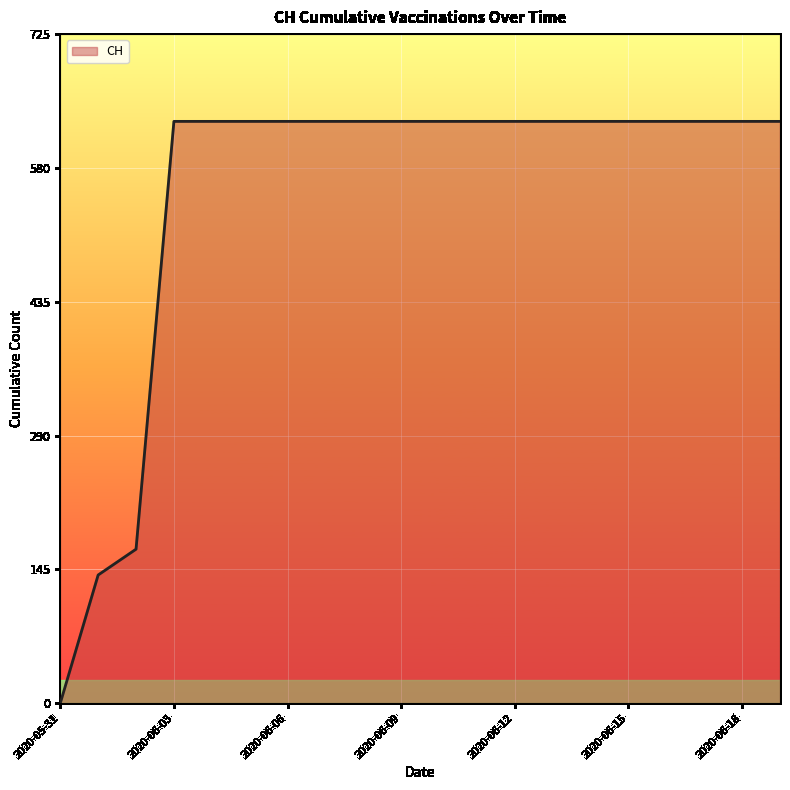

How many values are below 631?

3